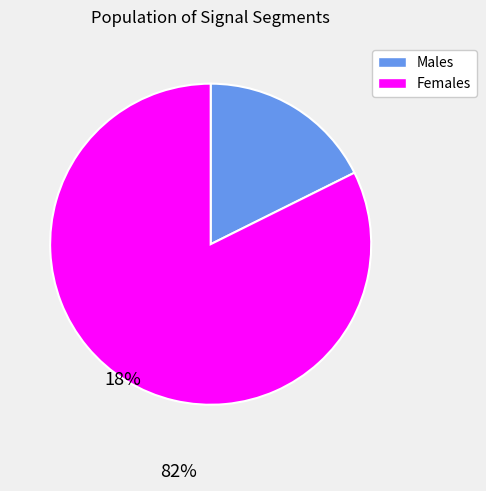

How many segments does this pie chart have?

2